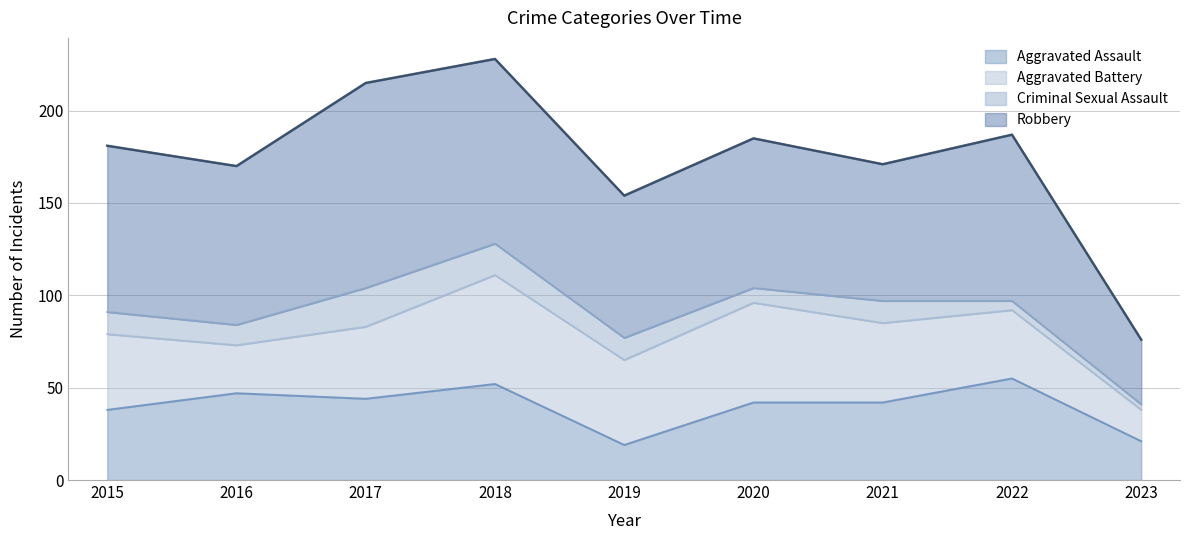

Which series changed the most between 2019 and 2020?

Aggravated Assault